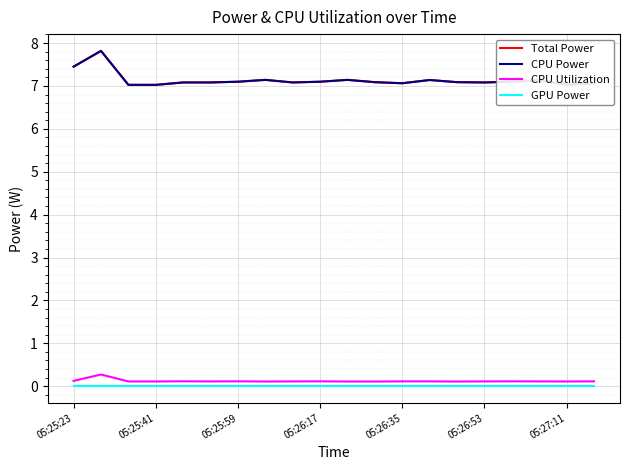

What is the value of the CPU Power point at the 20th from the left?

7.1